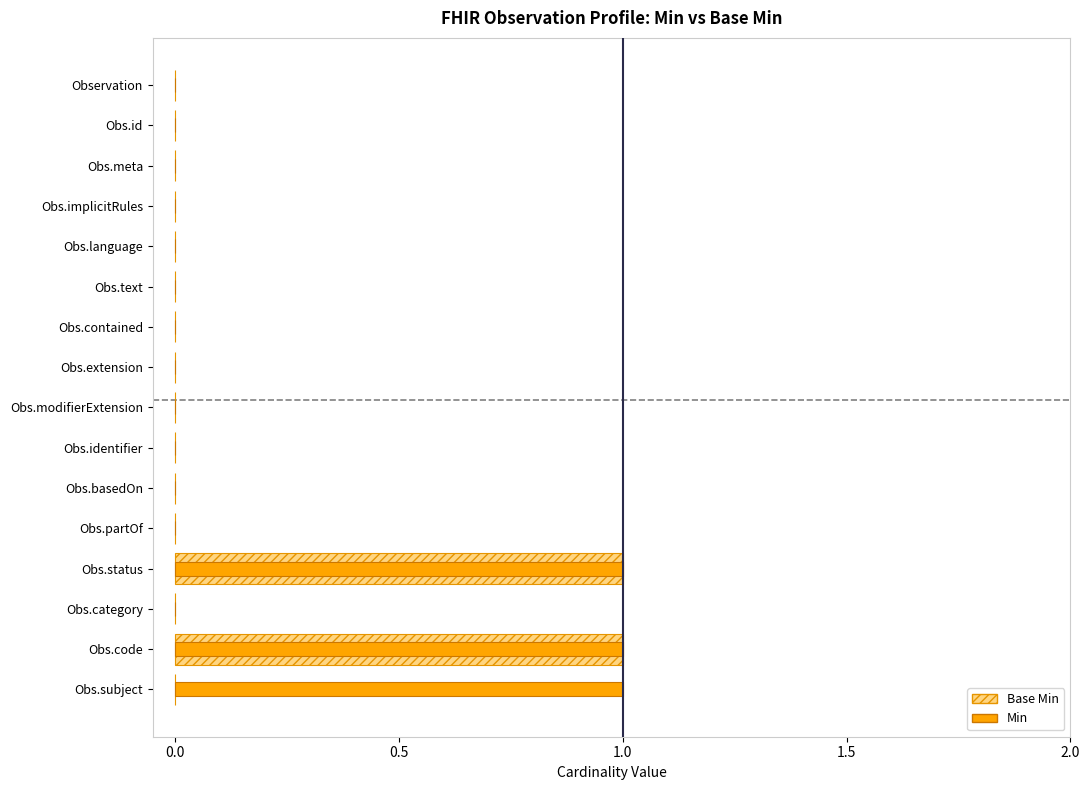

List the series in order of their peak value, highest first.

Base Min, Min